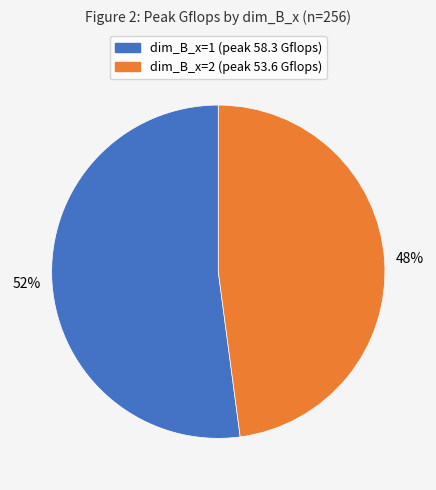

How many slices are in this pie chart?

2